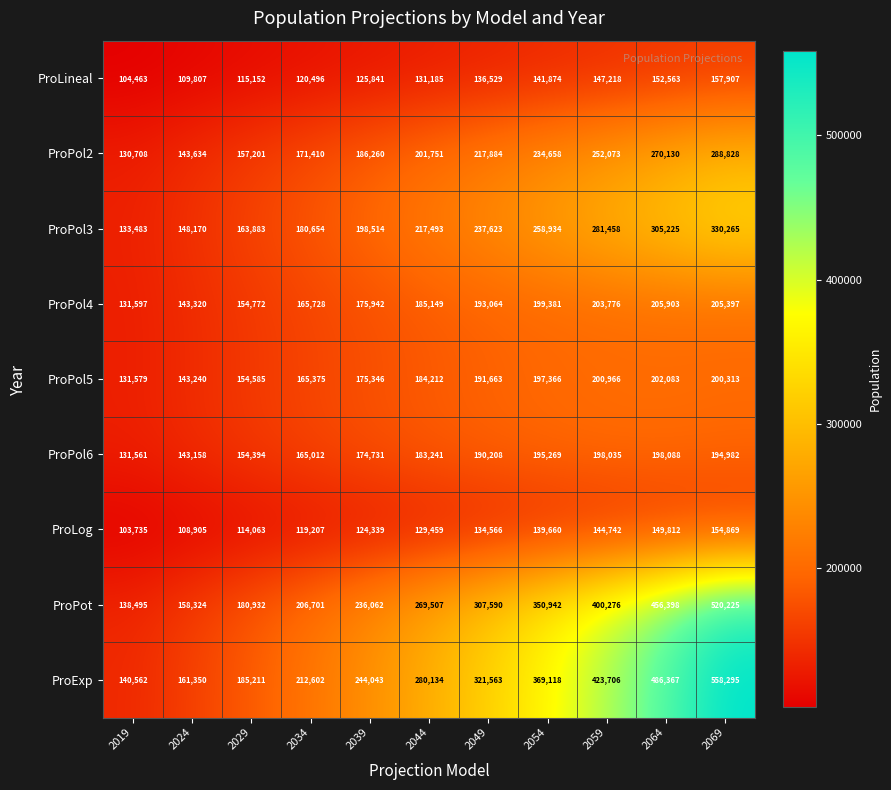

Where is ProPol3 nearest to the value 231874?

2049